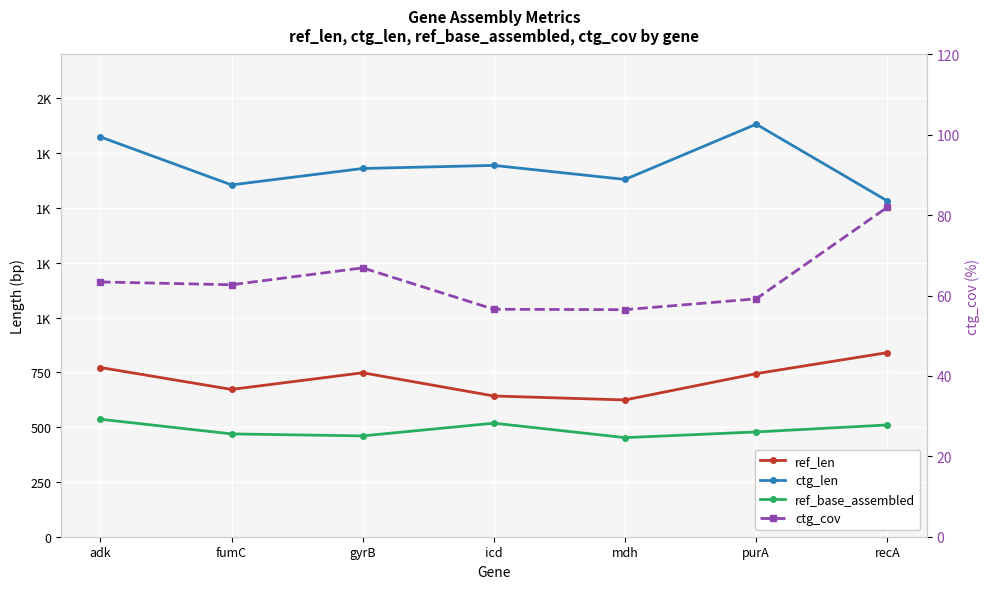

What is the label of the 1st point from the right?

recA